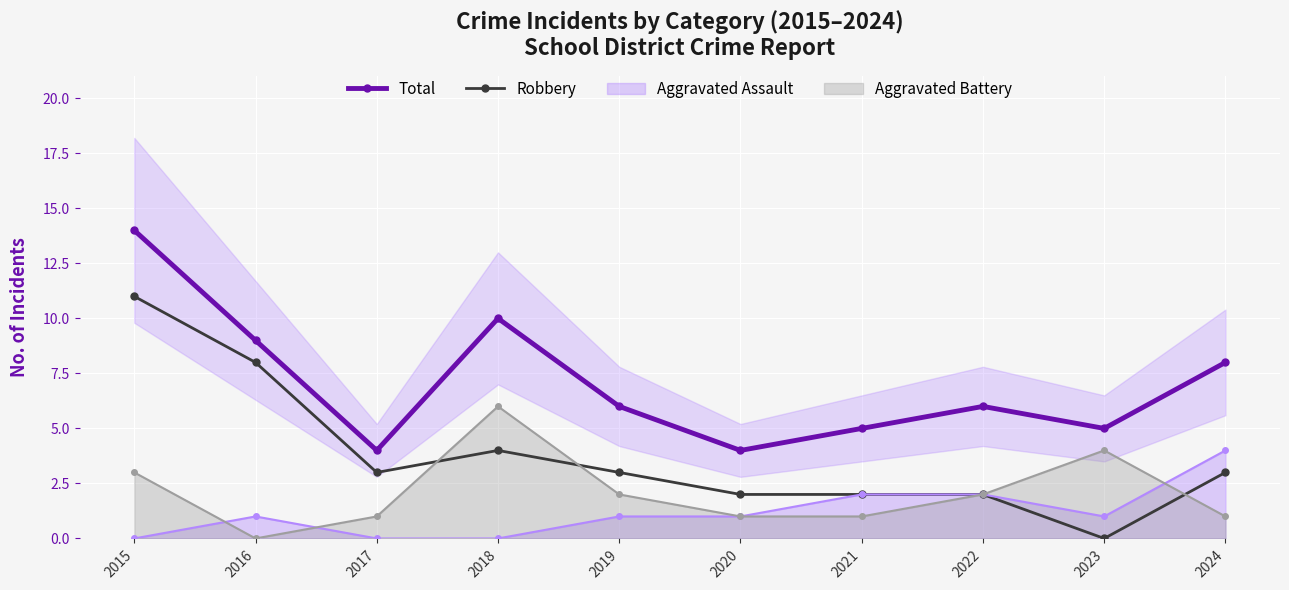

At how many categories does at least one series exceed 5?

6